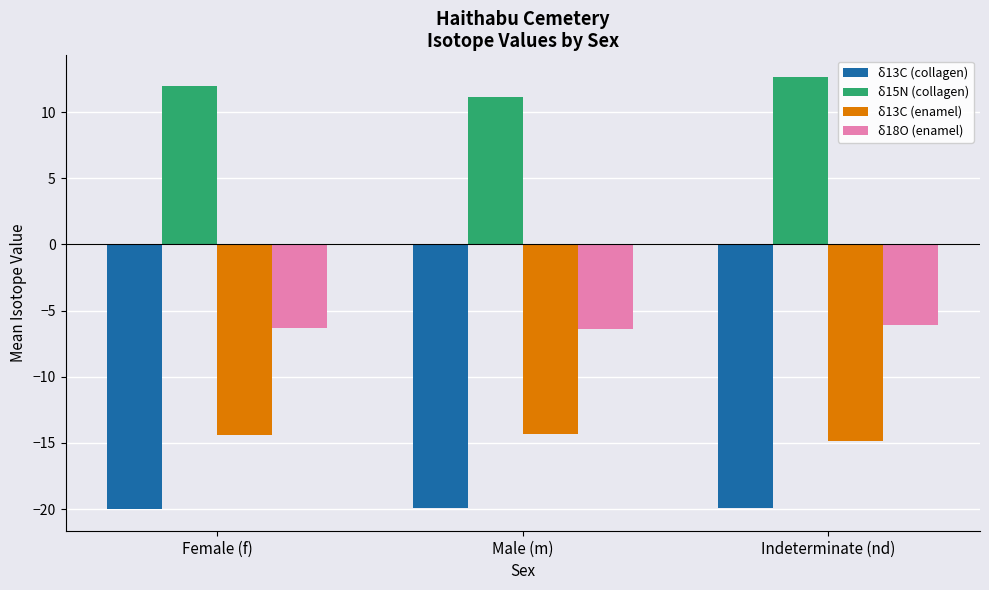

What is the difference between the highest and lowest values at Indeterminate (nd)?

32.6